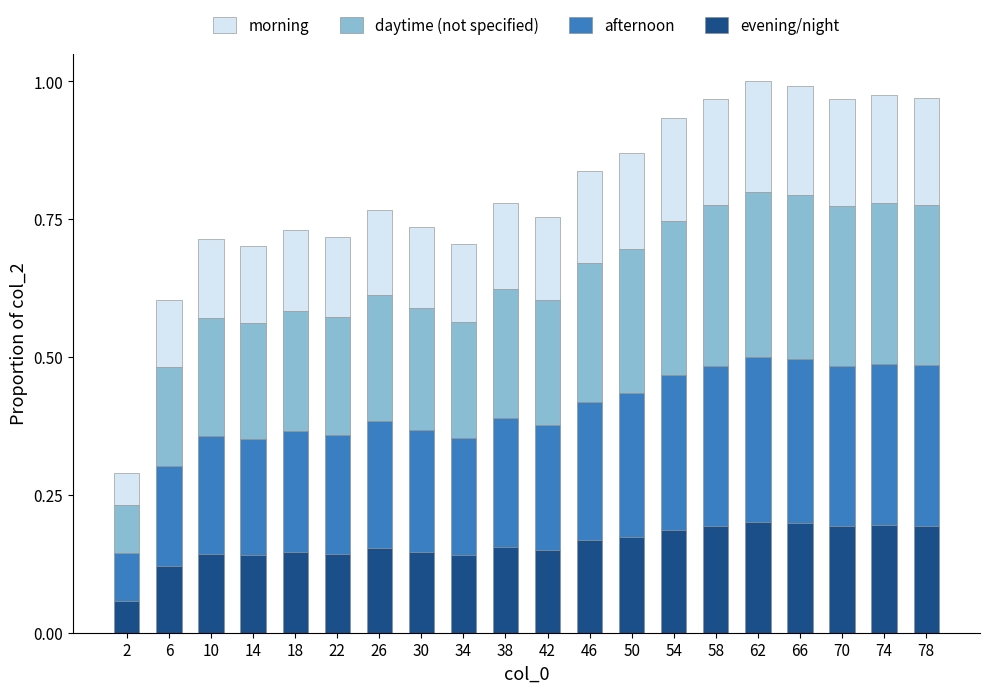

Is it true that evening/night equals 0.1 at 62?

False